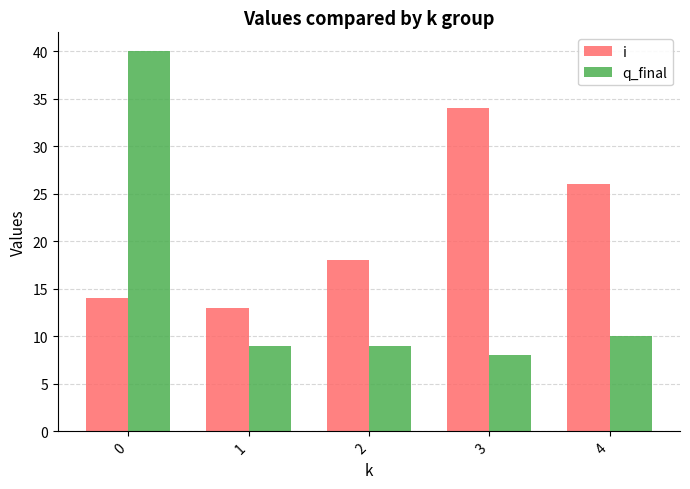

List the series in order of their overall mean, highest first.

i, q_final